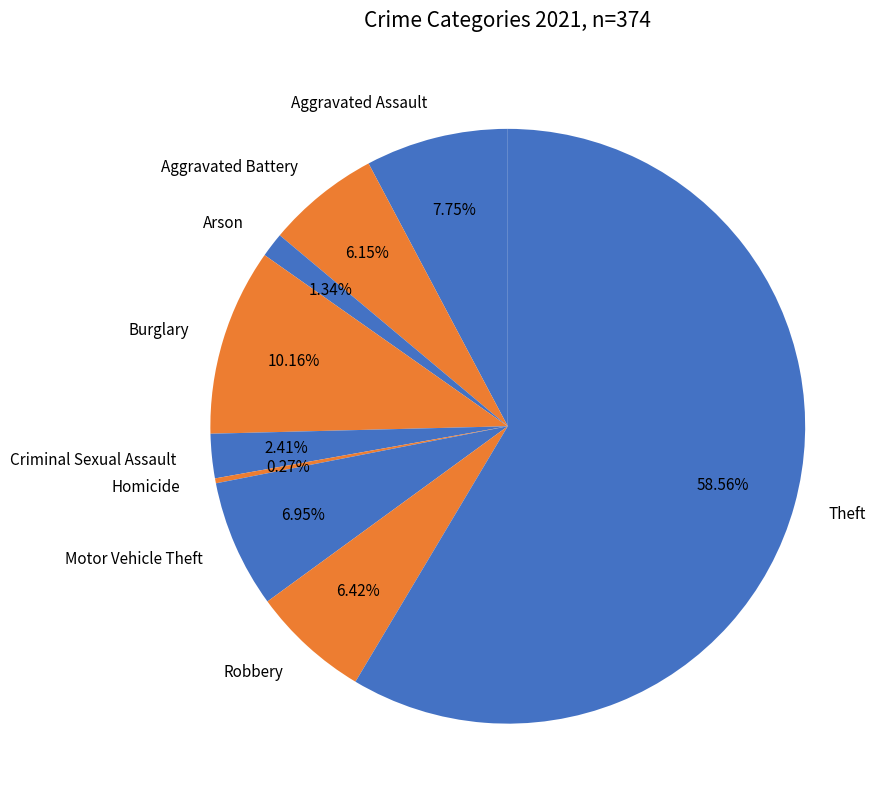

Which category has the biggest portion of the pie?

Theft